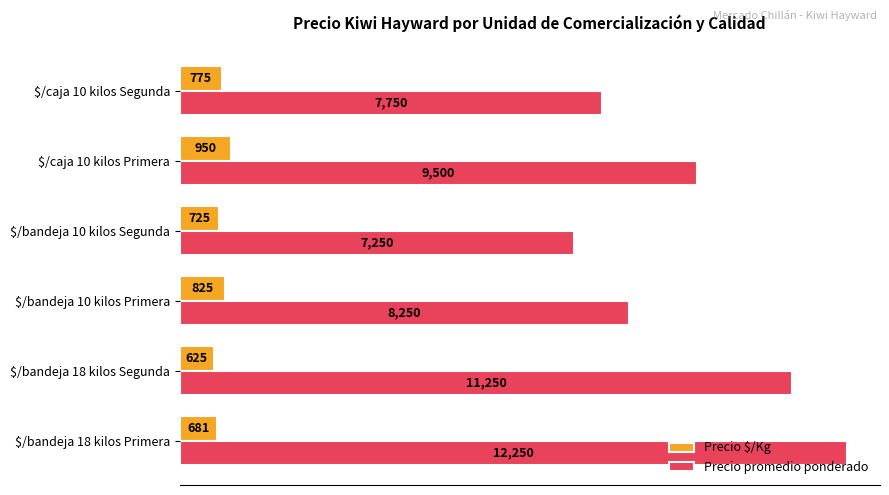

Which category has the lowest value in the Precio $/Kg series?

$/bandeja 18 kilos Segunda